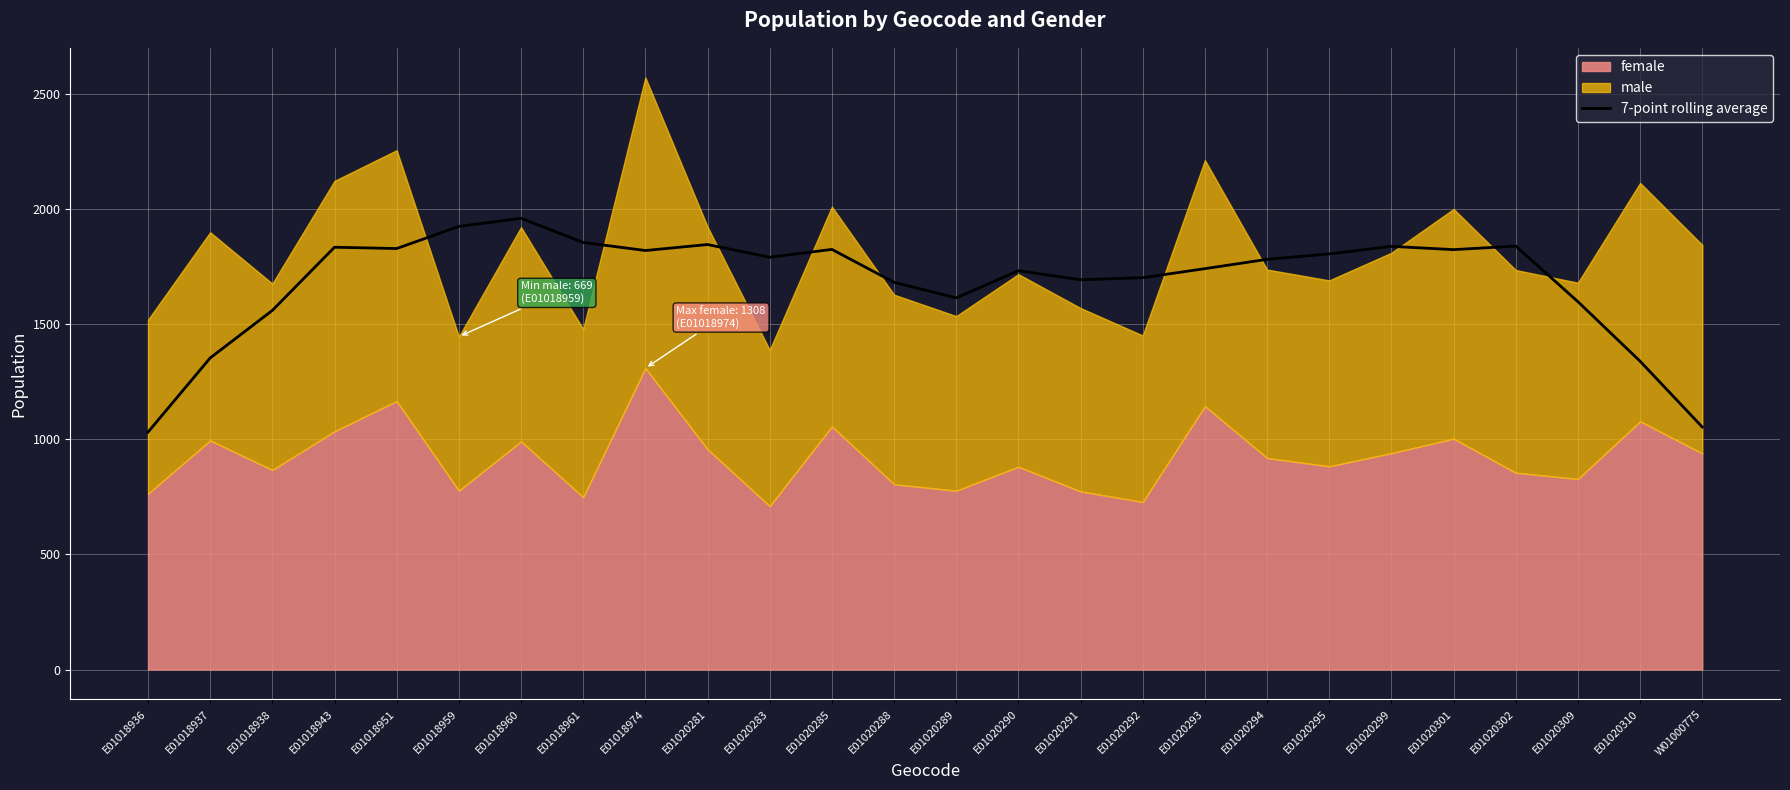

Reading right to left, list all the values displayed in this chart.

1052.6	1338.1	1596.6	1837.9	1822.6	1836.7	1804.0	1780.4	1740.0	1700.7	1691.9	1730.9	1613.1	1680.6	1823.6	1789.6	1844.7	1818.7	1853.7	1958.6	1923.3	1827.3	1833.0	1558.7	1352.3	1030.3